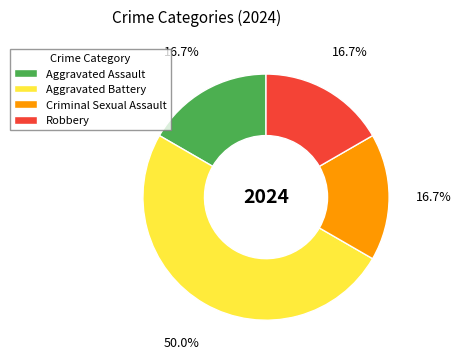

The Criminal Sexual Assault slice represents 17% of the pie. True or false?

True